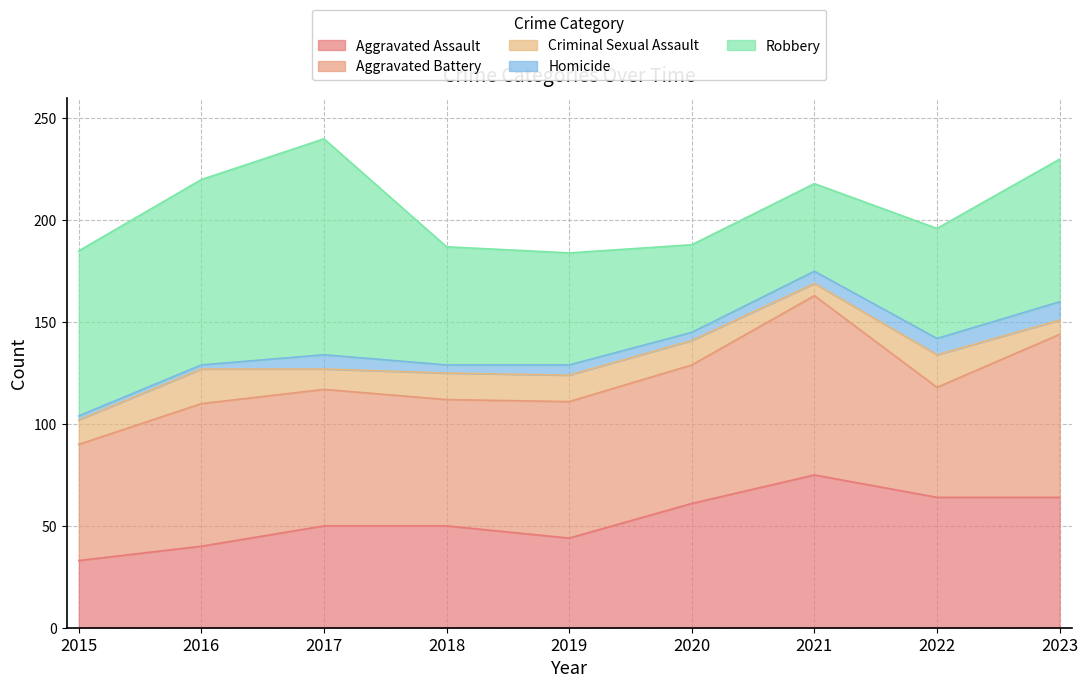

List the labels in order of Criminal Sexual Assault value, largest first.

2016, 2022, 2018, 2019, 2015, 2020, 2017, 2023, 2021